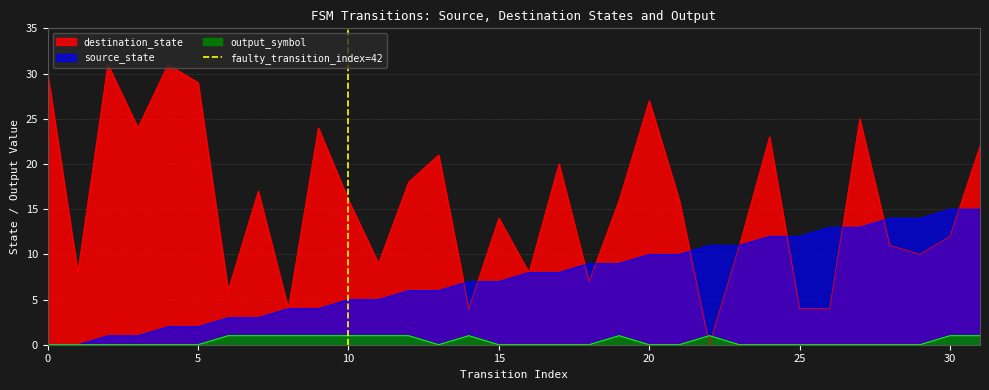

How many lines are shown in the chart?

1